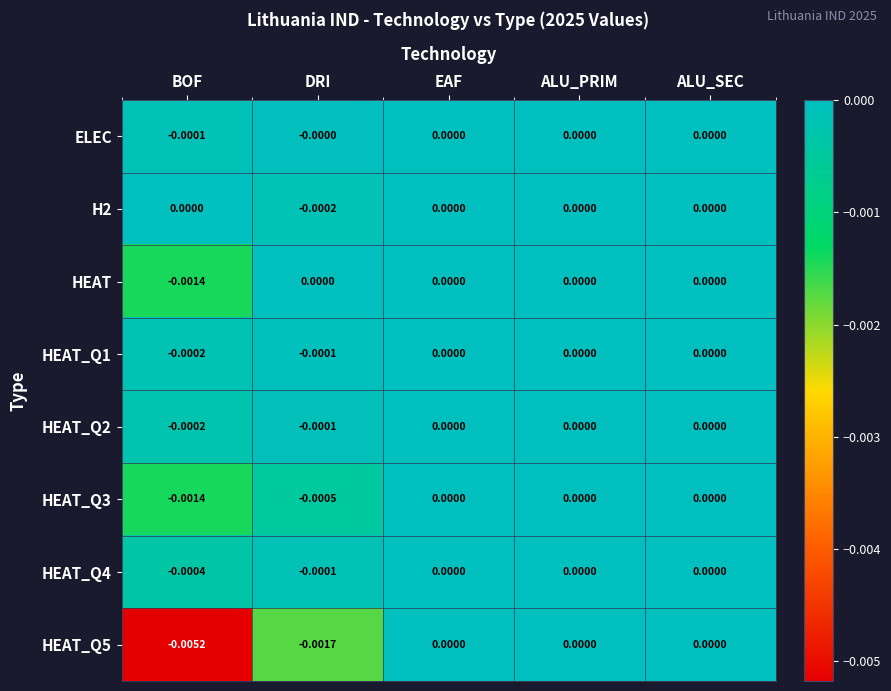

Which category has the lowest value in the HEAT_Q3 series?

BOF